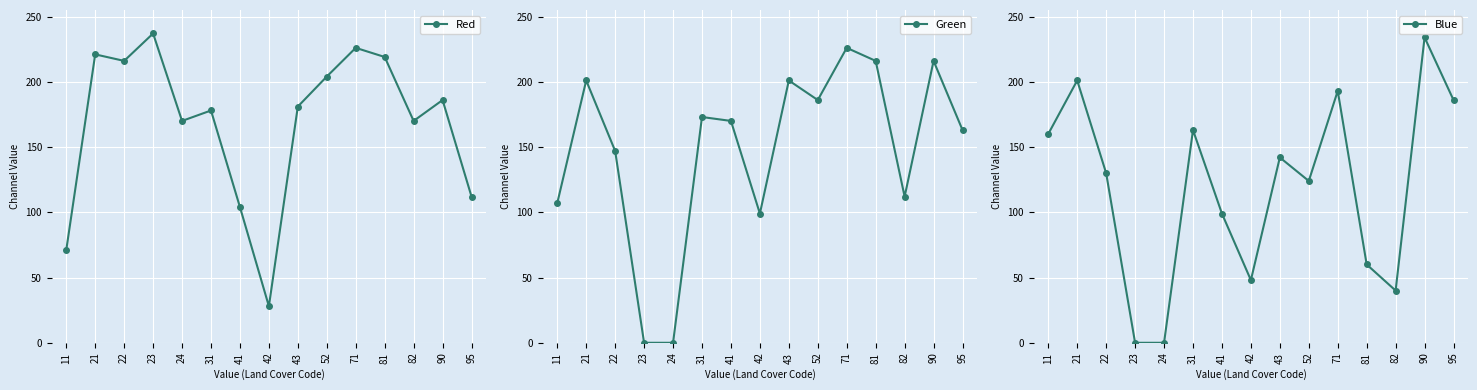

What is the average value of the Blue series?

119